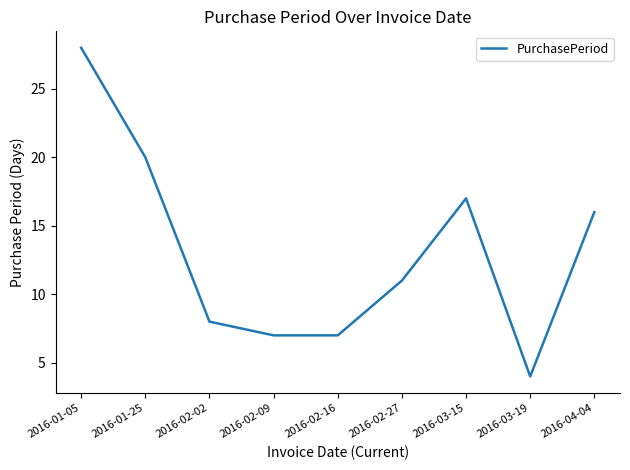

What is the greatest value displayed?

28